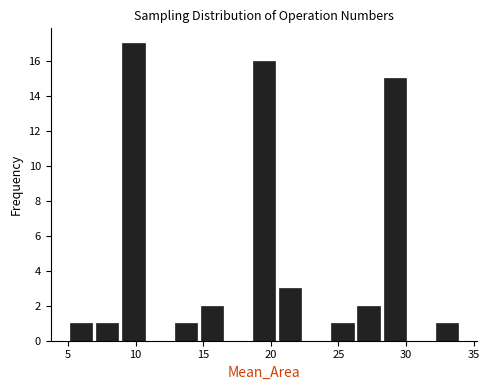

Around what value on the x-axis is the tallest bar? Give the approximate position of its centre, as read against the axis.

10.0